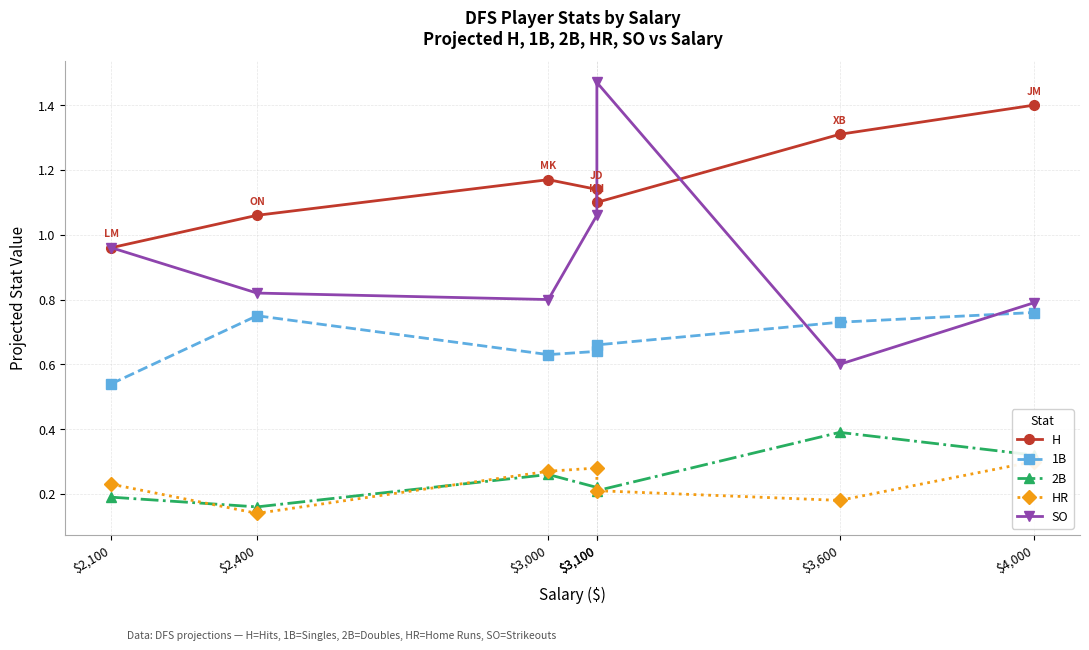

Reading right to left, what are all the values shown in this chart?

H: $4,000=1.4	$3,600=1.3	$3,100=1.1	$3,100=1.1	$3,000=1.2	$2,400=1.1	$2,100=1.0
1B: $4,000=0.8	$3,600=0.7	$3,100=0.7	$3,100=0.6	$3,000=0.6	$2,400=0.8	$2,100=0.5
2B: $4,000=0.3	$3,600=0.4	$3,100=0.2	$3,100=0.2	$3,000=0.3	$2,400=0.2	$2,100=0.2
HR: $4,000=0.3	$3,600=0.2	$3,100=0.2	$3,100=0.3	$3,000=0.3	$2,400=0.1	$2,100=0.2
SO: $4,000=0.8	$3,600=0.6	$3,100=1.5	$3,100=1.1	$3,000=0.8	$2,400=0.8	$2,100=1.0